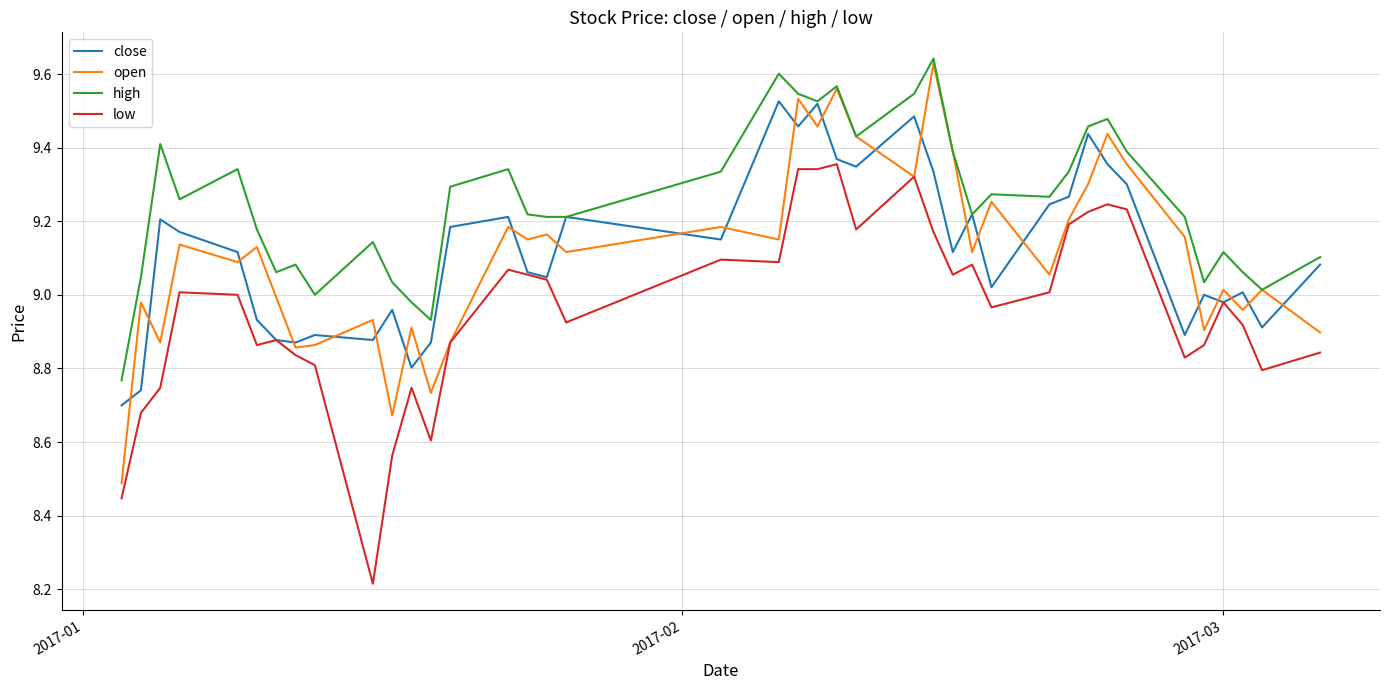

True or false: close and open cross at least once.

True